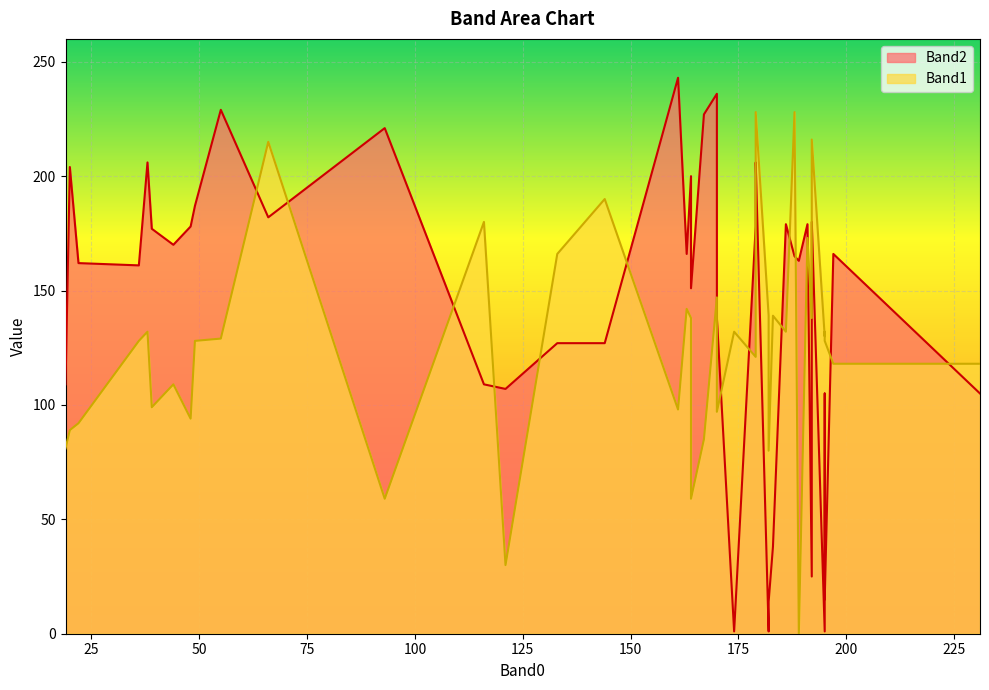

At how many categories does at least one series exceed 109?

37